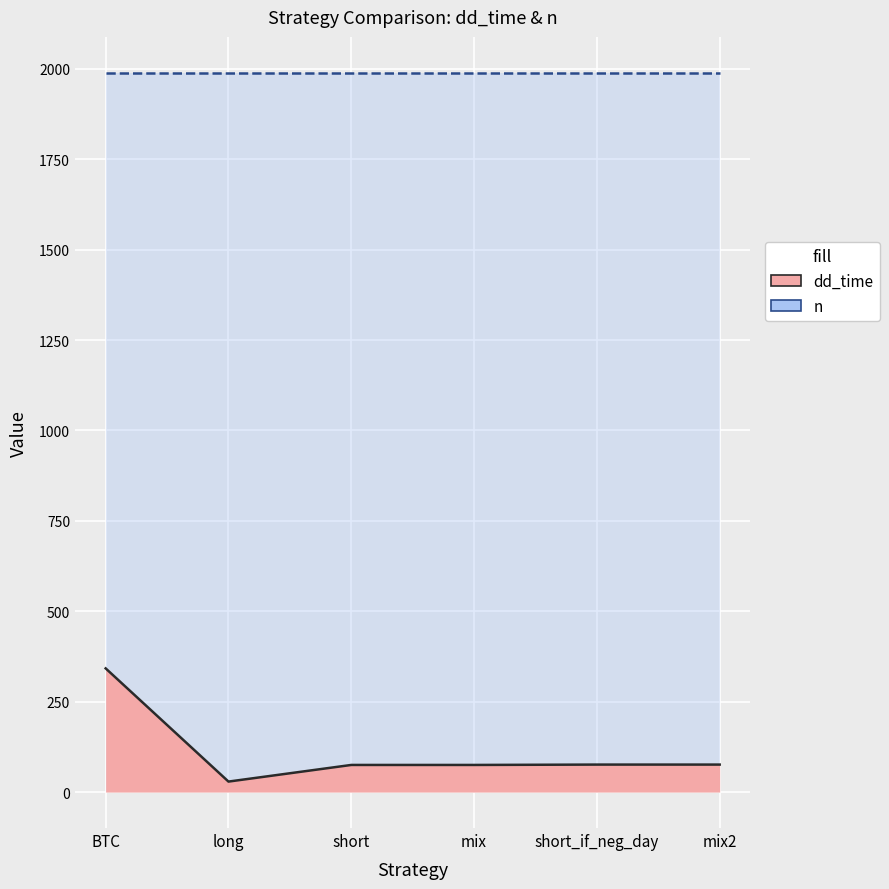

Which has a higher value, long or short_if_neg_day?

short_if_neg_day